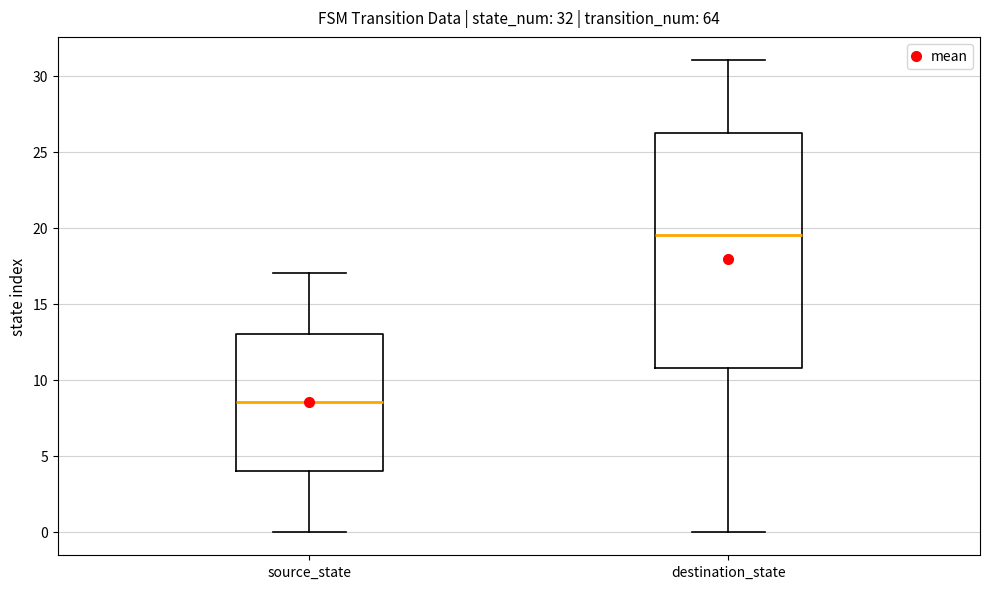

Which box has the highest median line?

destination_state